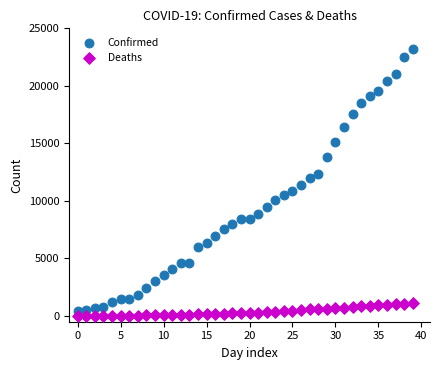

Across all data points, what is the range of Y values (max minus min)?

23215